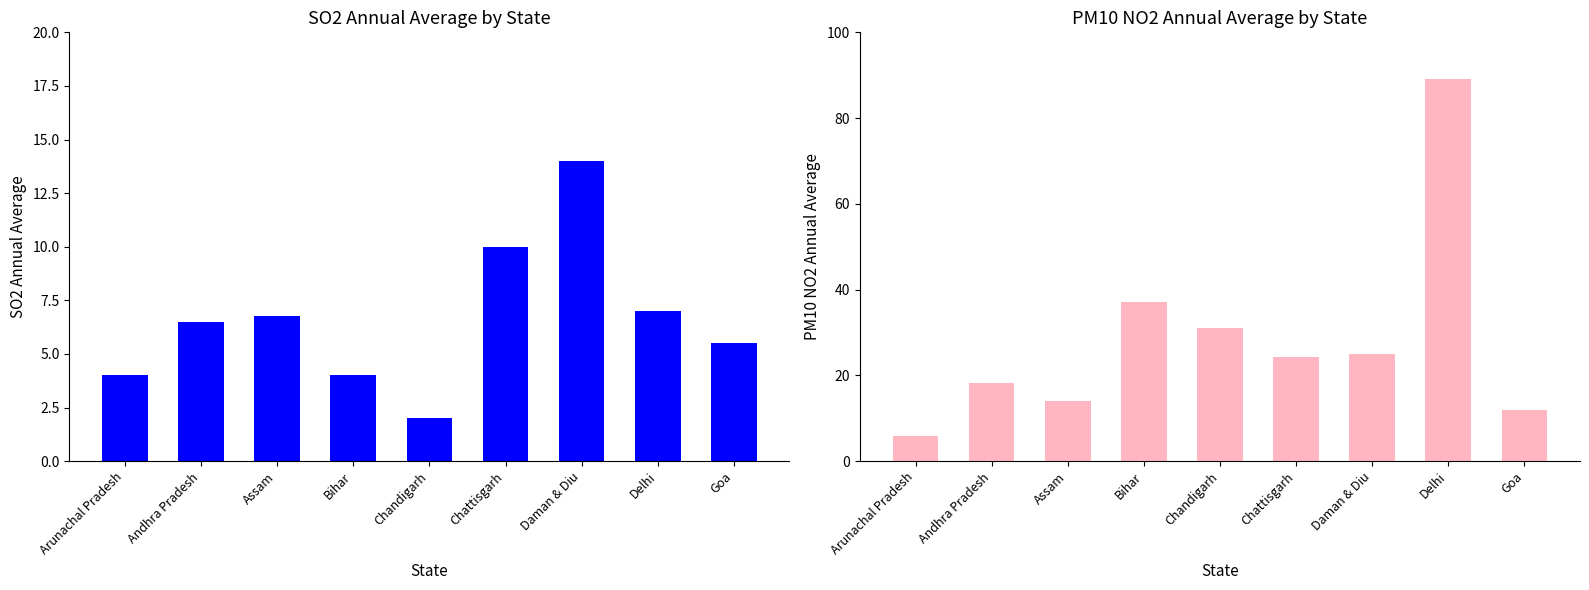

What is the difference between the second highest and minimum values in the PM10 NO2 Annual Average series?

31.2